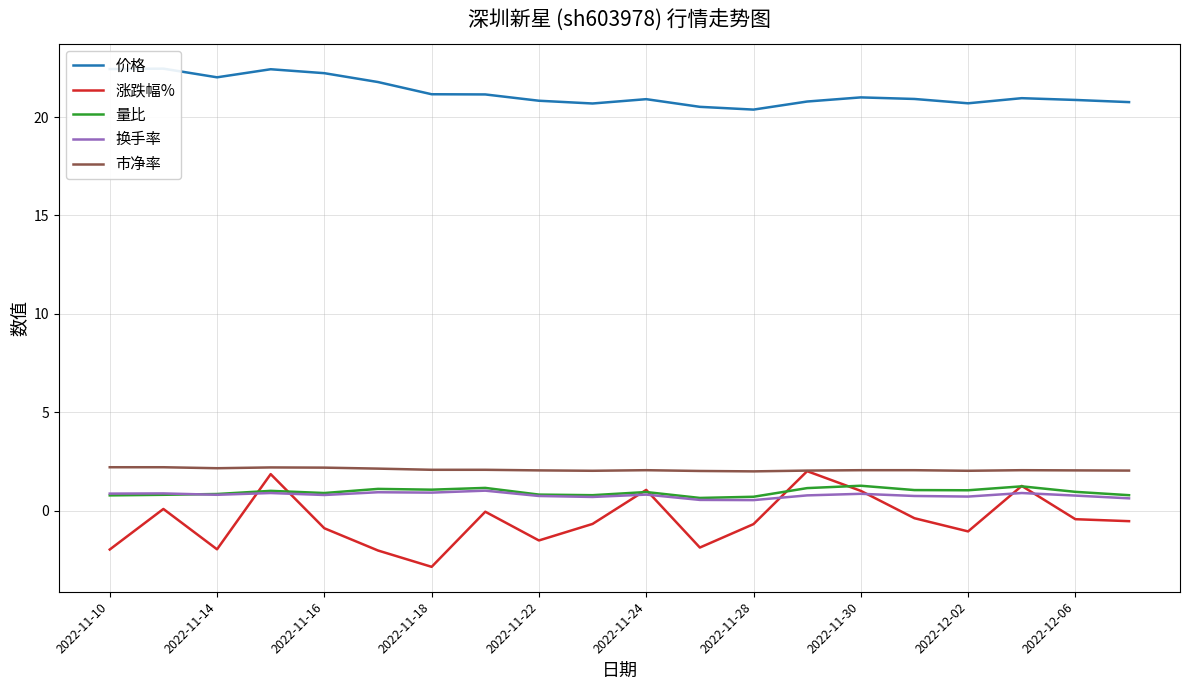

Is the value of 量比 at 2022-11-14 greater than the value of 涨跌幅% at 2022-11-10?

Yes